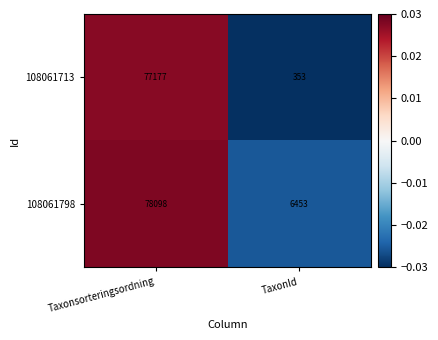

At which category is the sum across all series the highest?

Taxonsorteringsordning